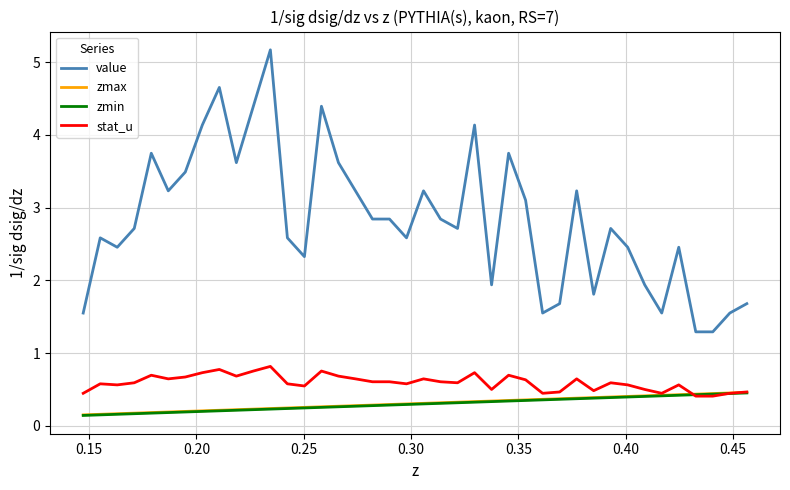

What is the average value of the stat_u series?

0.6